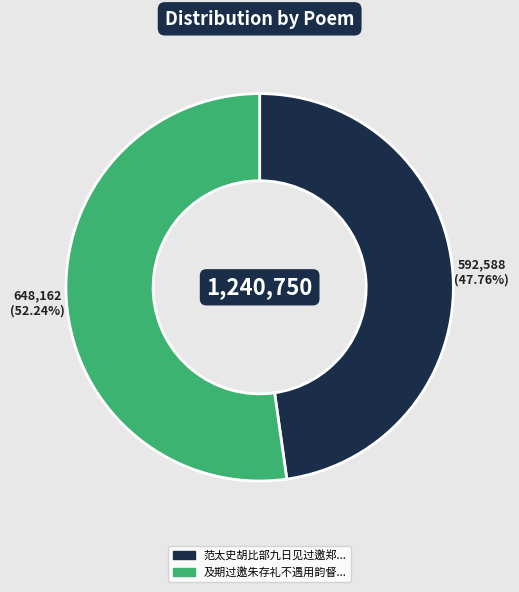

Is there a majority slice in this chart?

Yes